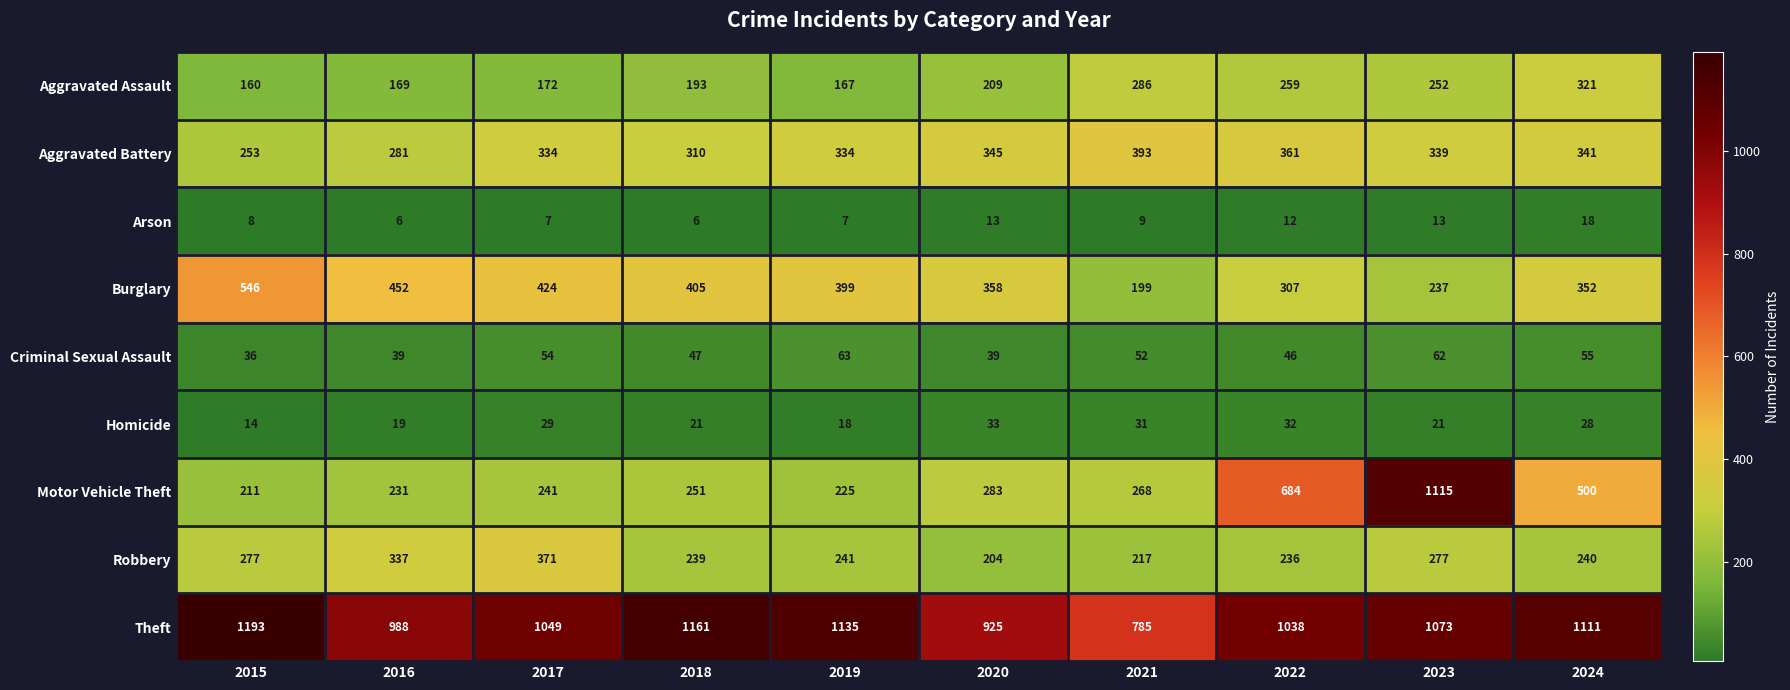

The value of Robbery at 2020 is 330. True or false?

False